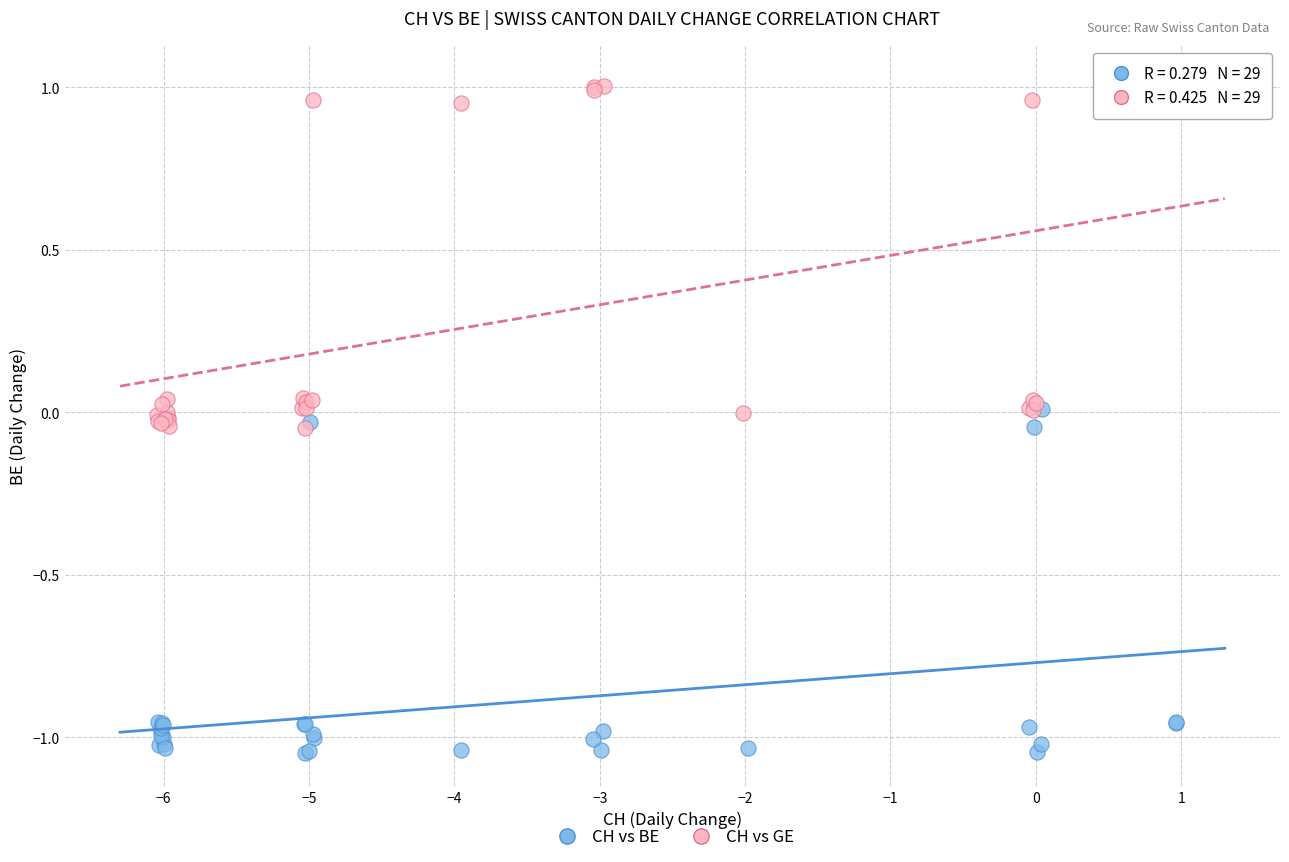

Which series contains the lowest Y value?

CH vs BE